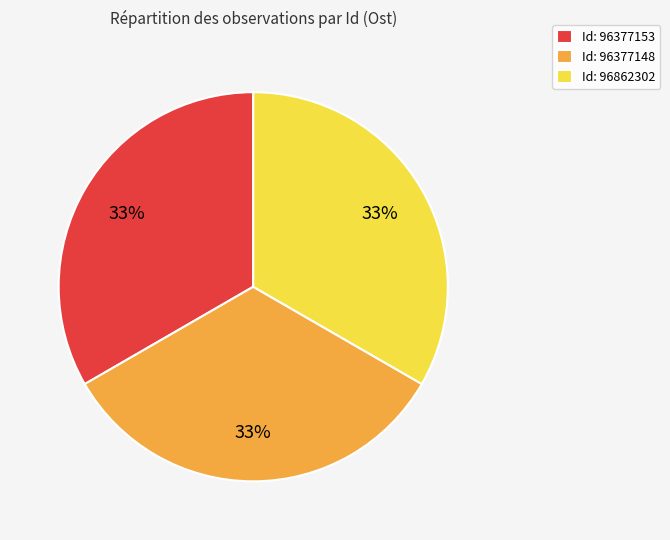

To the nearest percent, what percentage of the pie is Id: 96377148?

33%